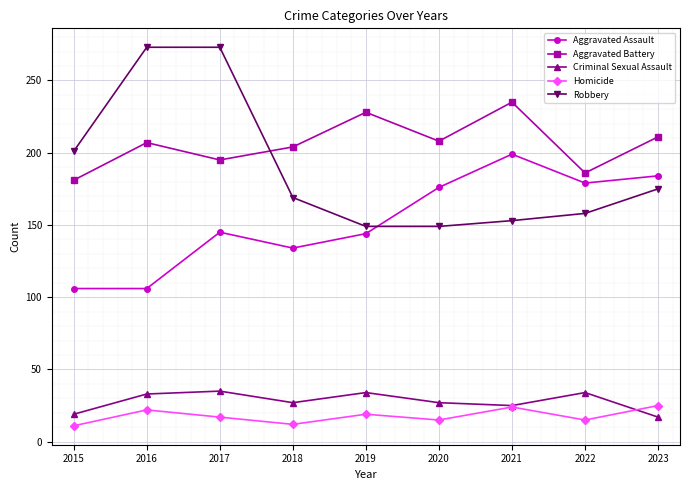

True or false: Robbery and Homicide intersect in this chart.

False